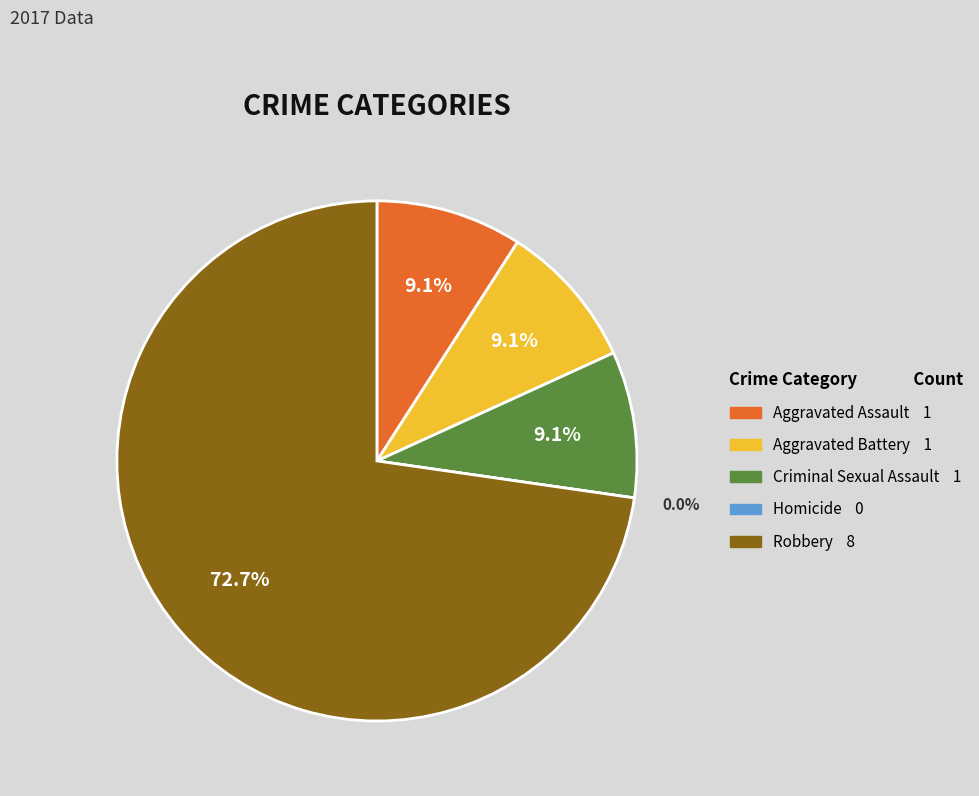

Does Aggravated Battery account for over 50% of the chart?

No